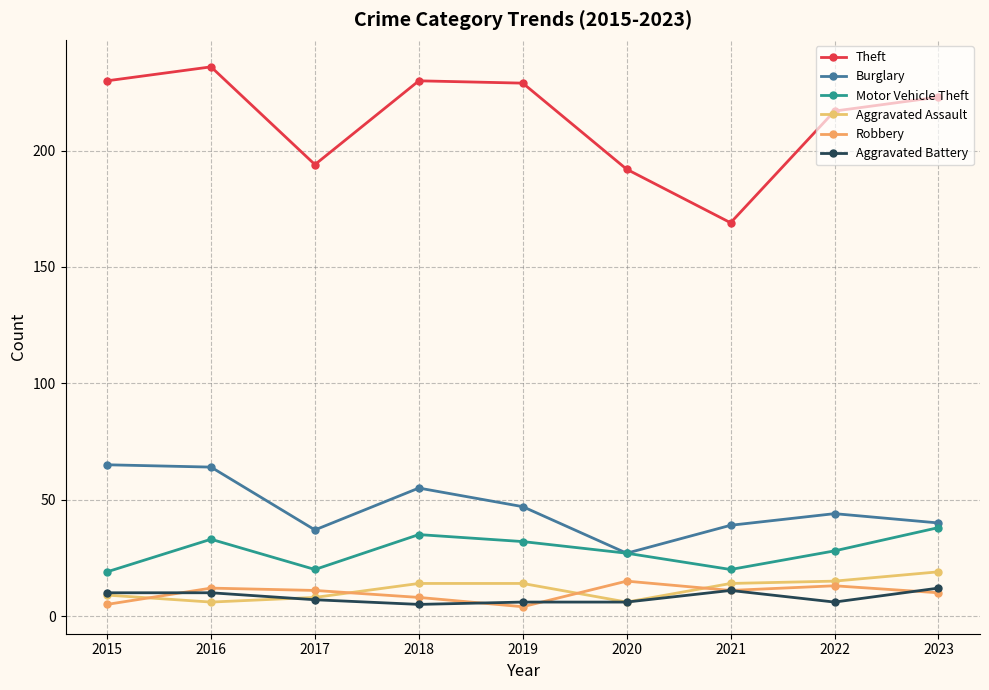

The value of Motor Vehicle Theft at 2019 is 32. True or false?

True